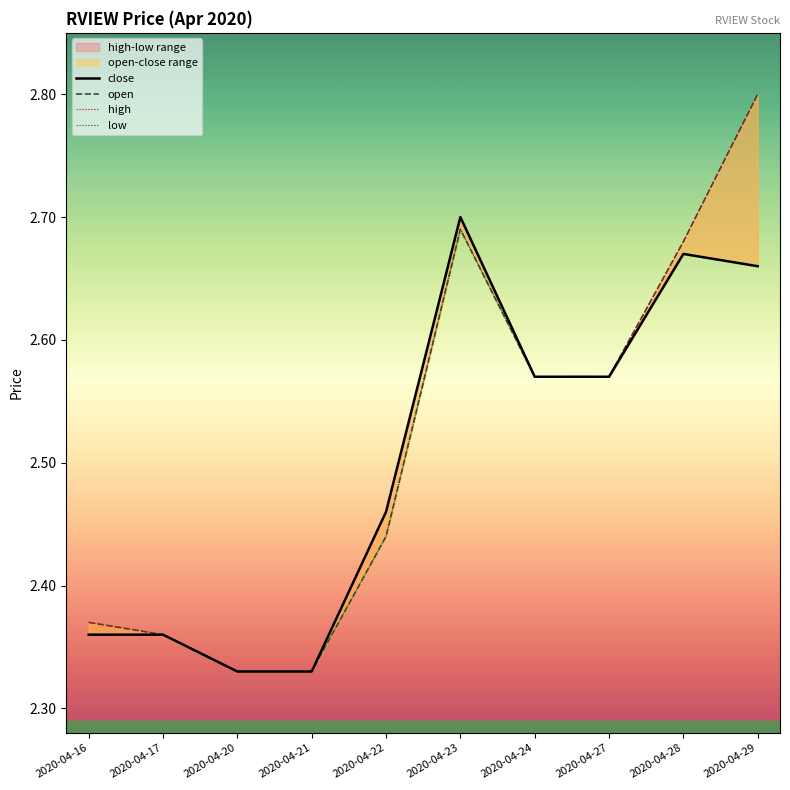

What is the sum of the low values at 2020-04-28 and 2020-04-21?

5.0